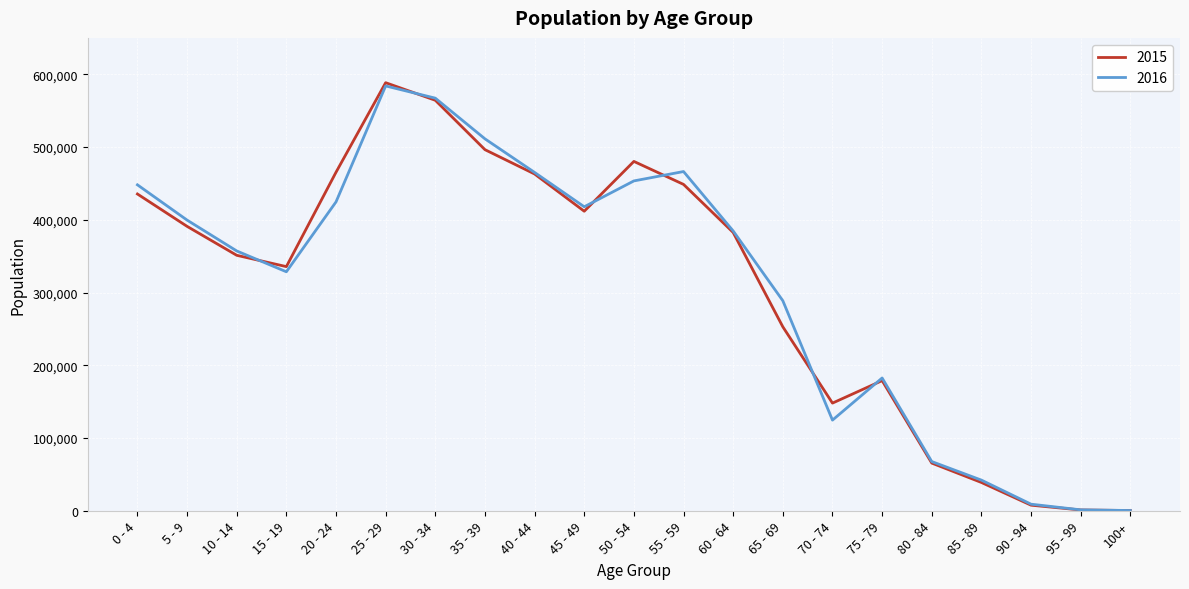

What is the spread (max minus min) of values at 50 - 54?

26816